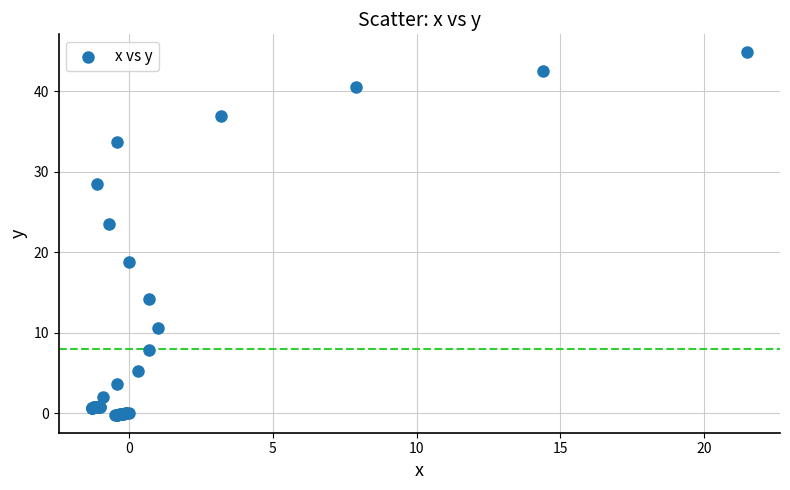

What Y value in the scatter plot is closest to 22?

23.5